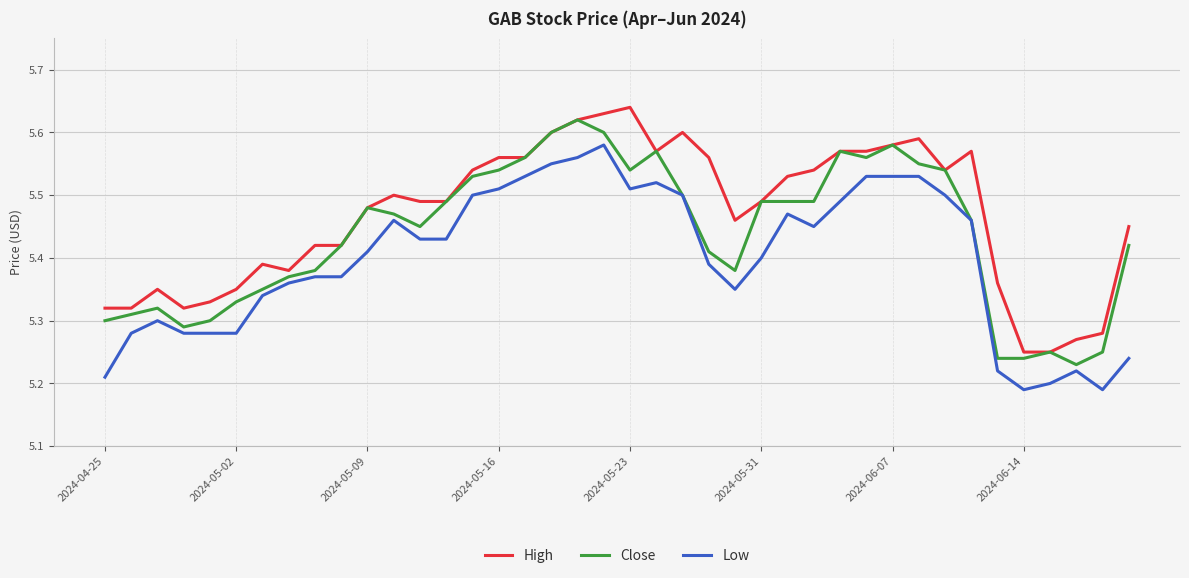

Which series has the largest total across all categories?

High